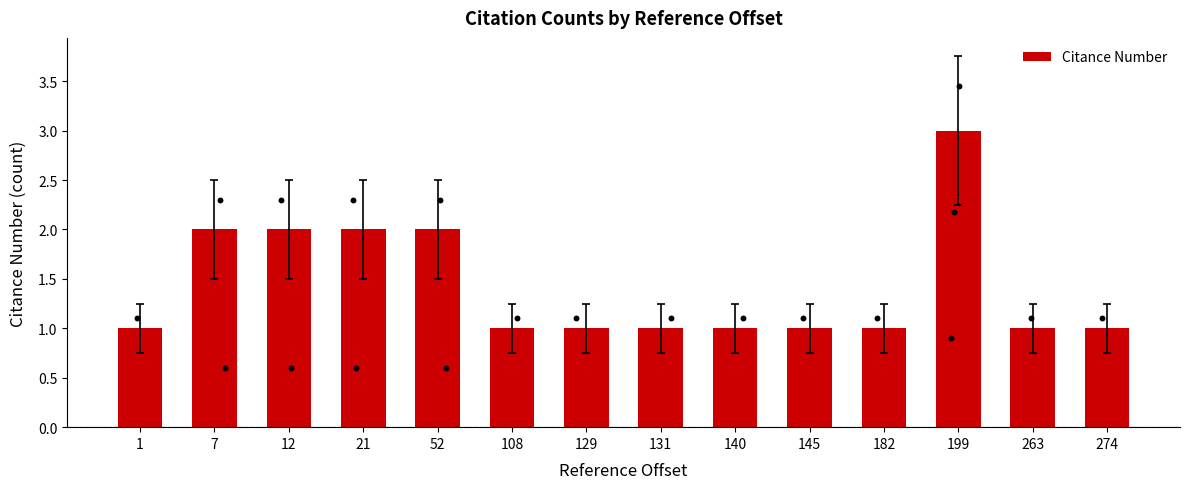

What is the ratio of the value at 263 to the value at 131?

1.0